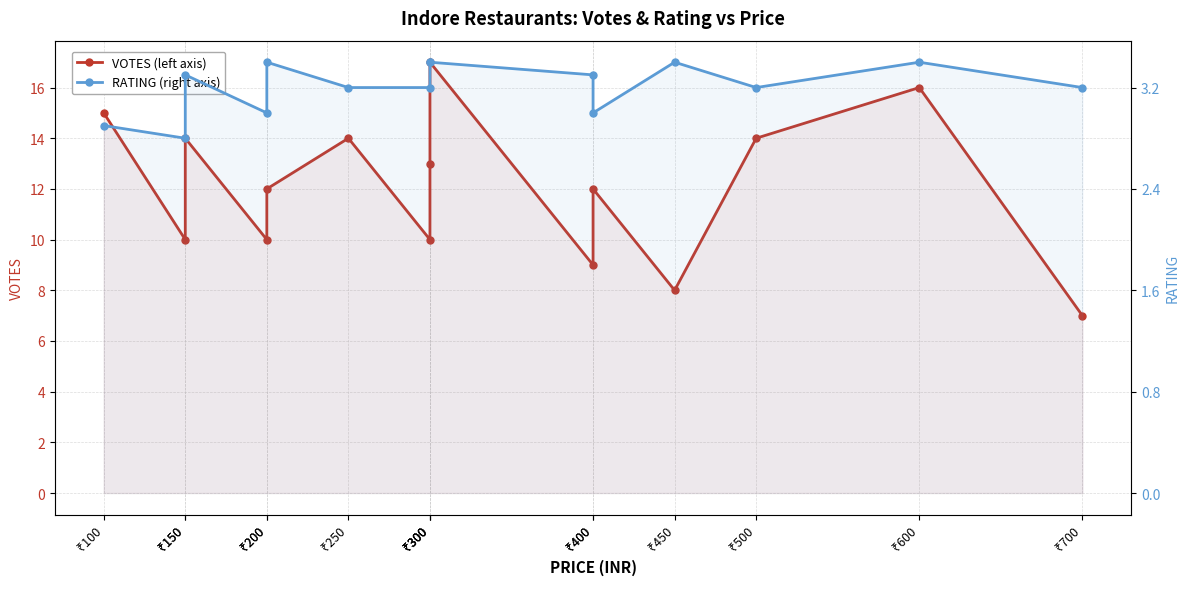

What is the sum of all RATING (right axis) values?

48.1